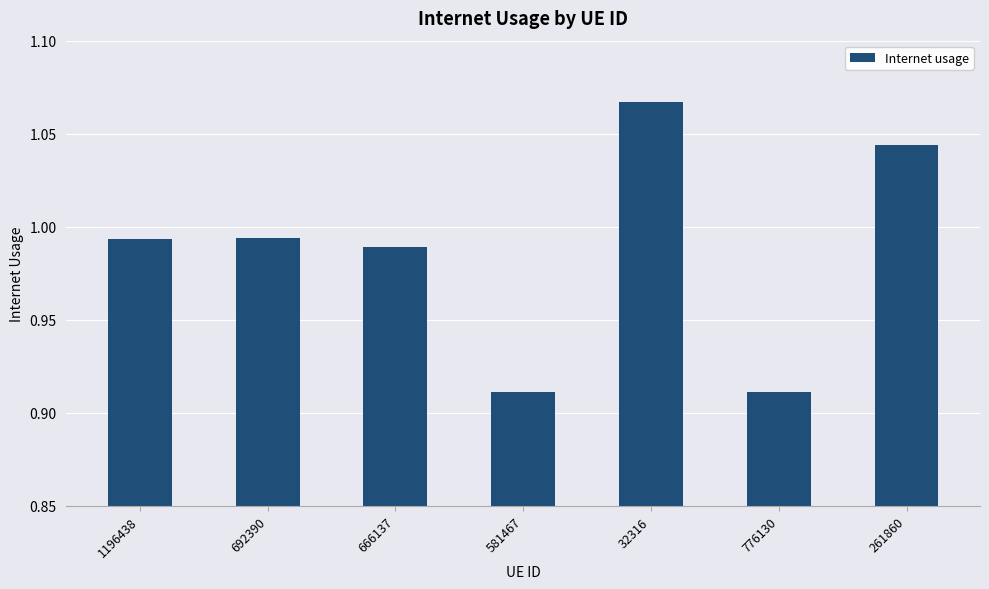

Which has a higher value, 261860 or 776130?

261860